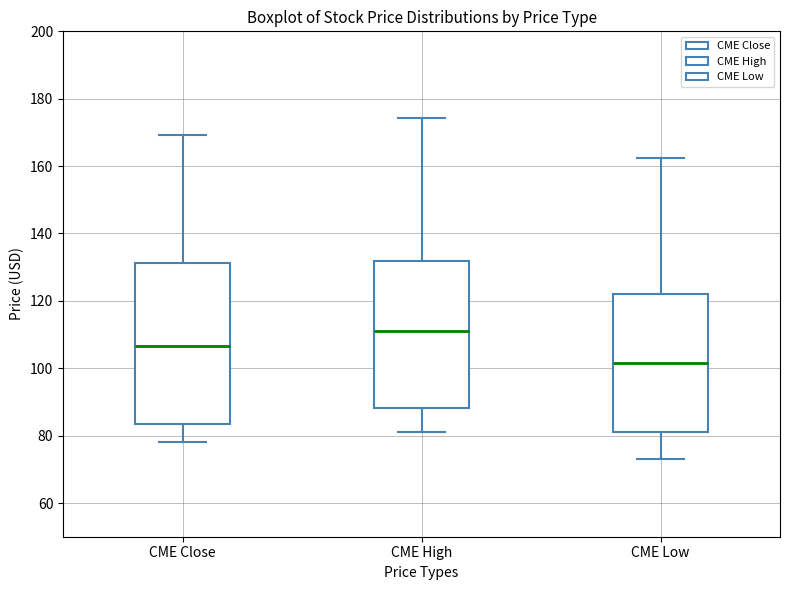

Where does the median line of the box for CME High sit on the y-axis? The values are not printed on the chart, so give them approximately, as read against the axis.

110